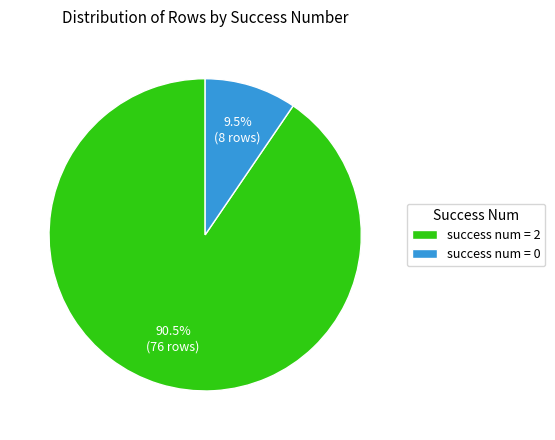

How many segments does this pie chart have?

2